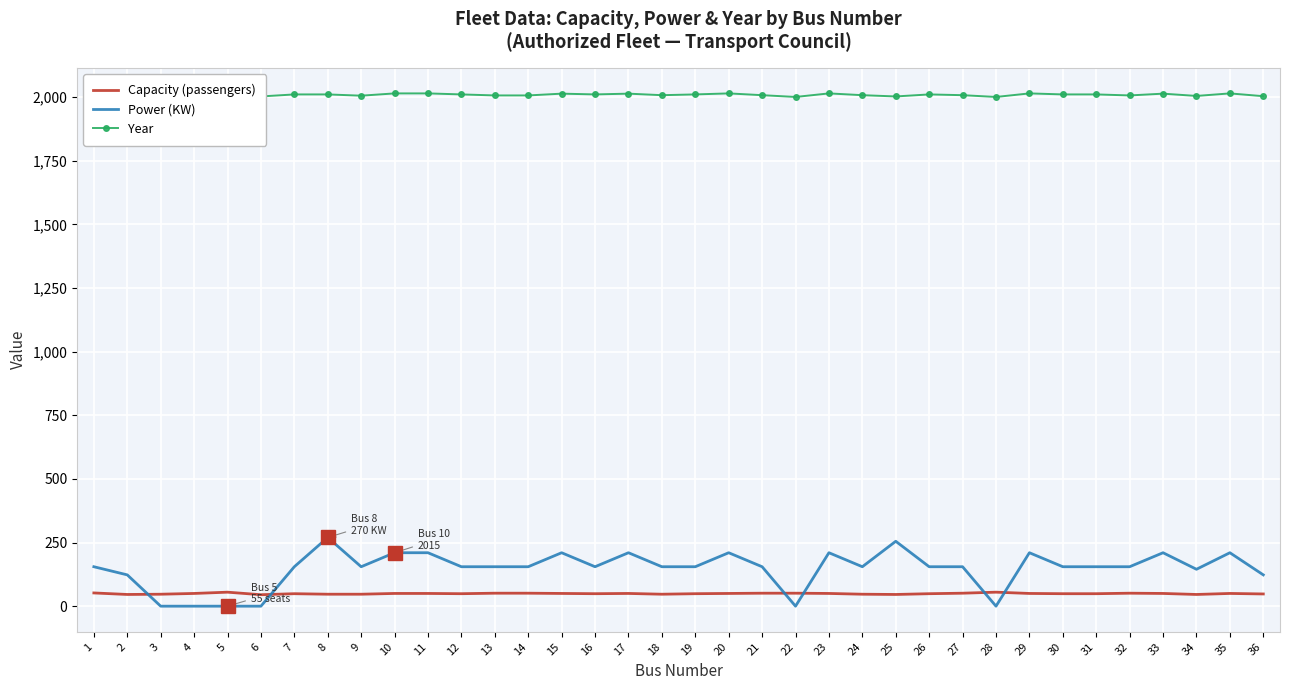

What is the greatest value displayed?

2015